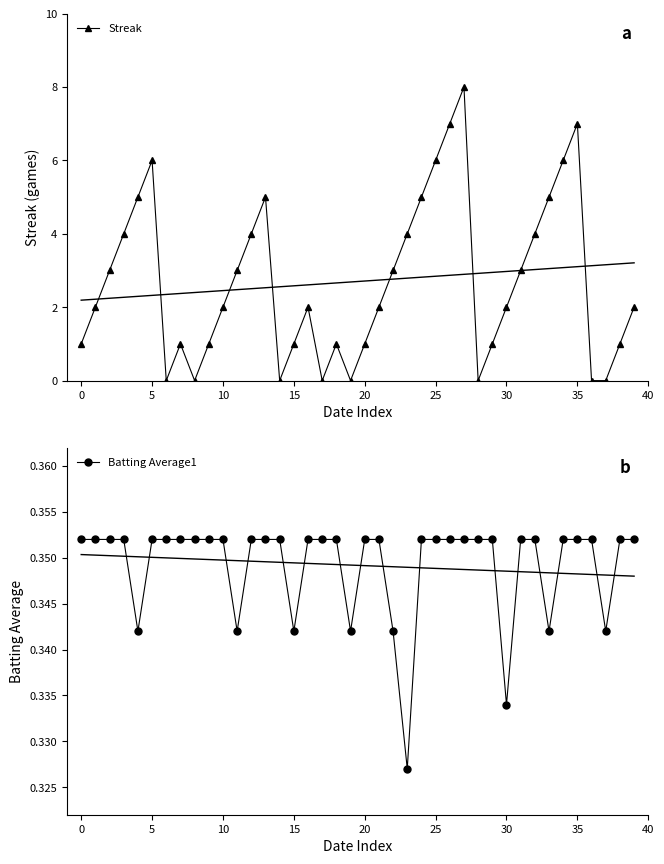

What is the maximum value for Streak?

8